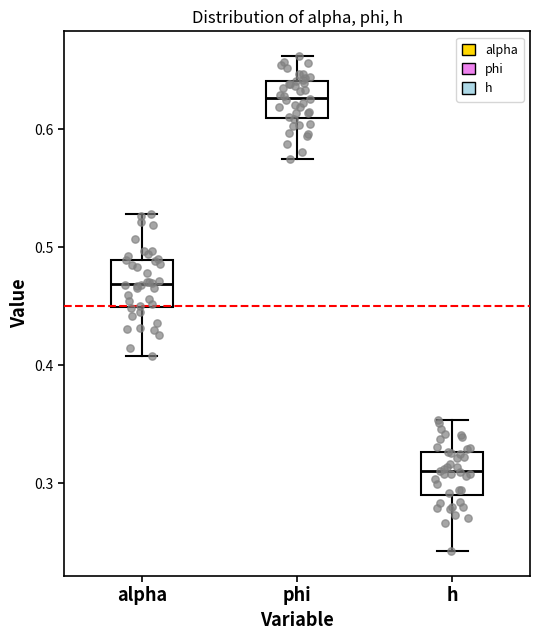

Which box has the highest median line?

phi